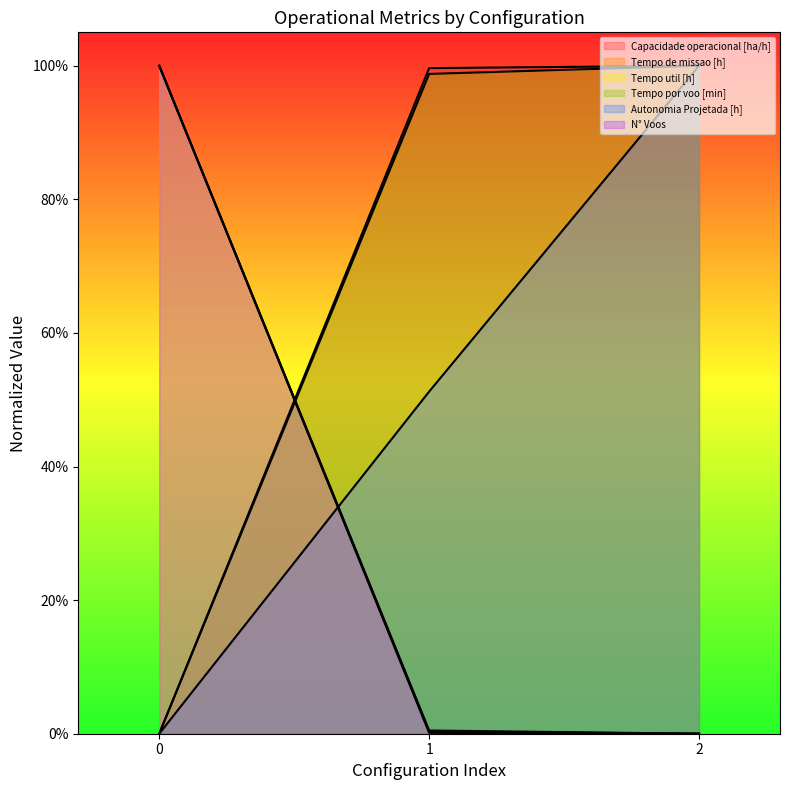

Reading right to left, extract all data points from this chart.

Capacidade operacional [ha/h]: 2=1.0	1=1.0	0=0.0
Tempo de missao [h]: 2=0.0	1=0.0	0=1.0
Tempo util [h]: 2=0.0	1=0.0	0=1.0
Tempo por voo [min]: 2=1.0	1=1.0	0=0.0
Autonomia Projetada [h]: 2=1.0	1=0.5	0=0.0
N° Voos: 2=0.0	1=0.0	0=1.0